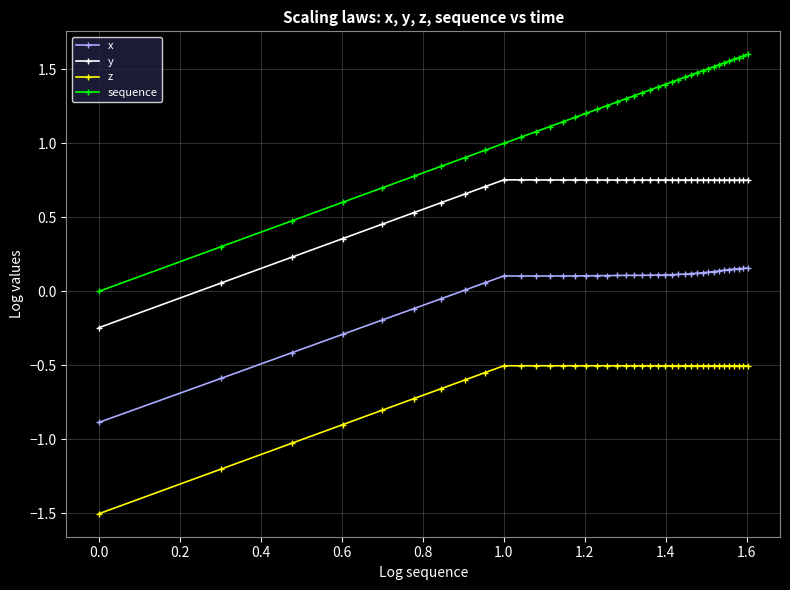

Is this an area chart (filled region under the line)?

No